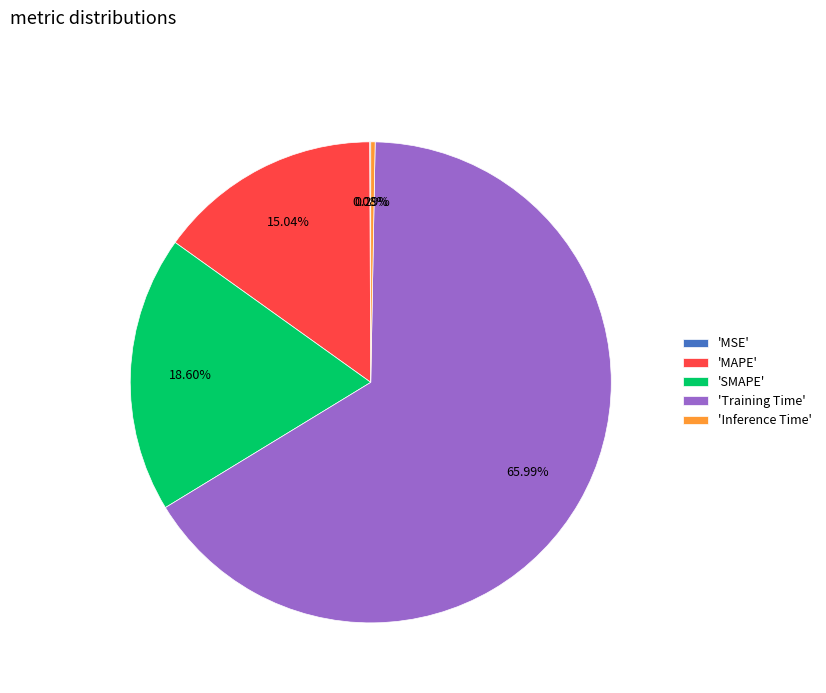

Which slice represents more than half of the pie?

'Training Time'